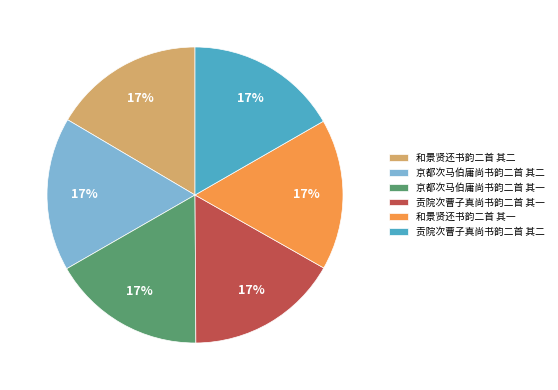

To the nearest percent, what percentage of the pie is 京都次马伯庸尚书韵二首 其二?

17%